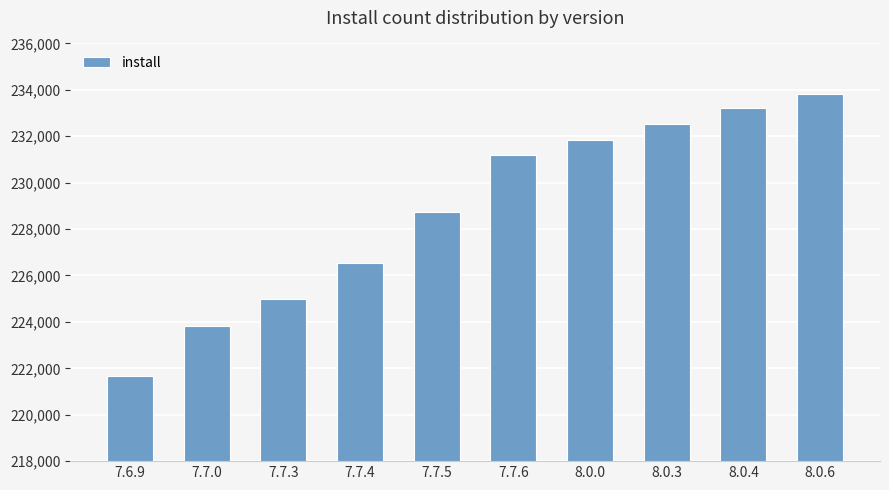

How many data points are less than 231194?

5